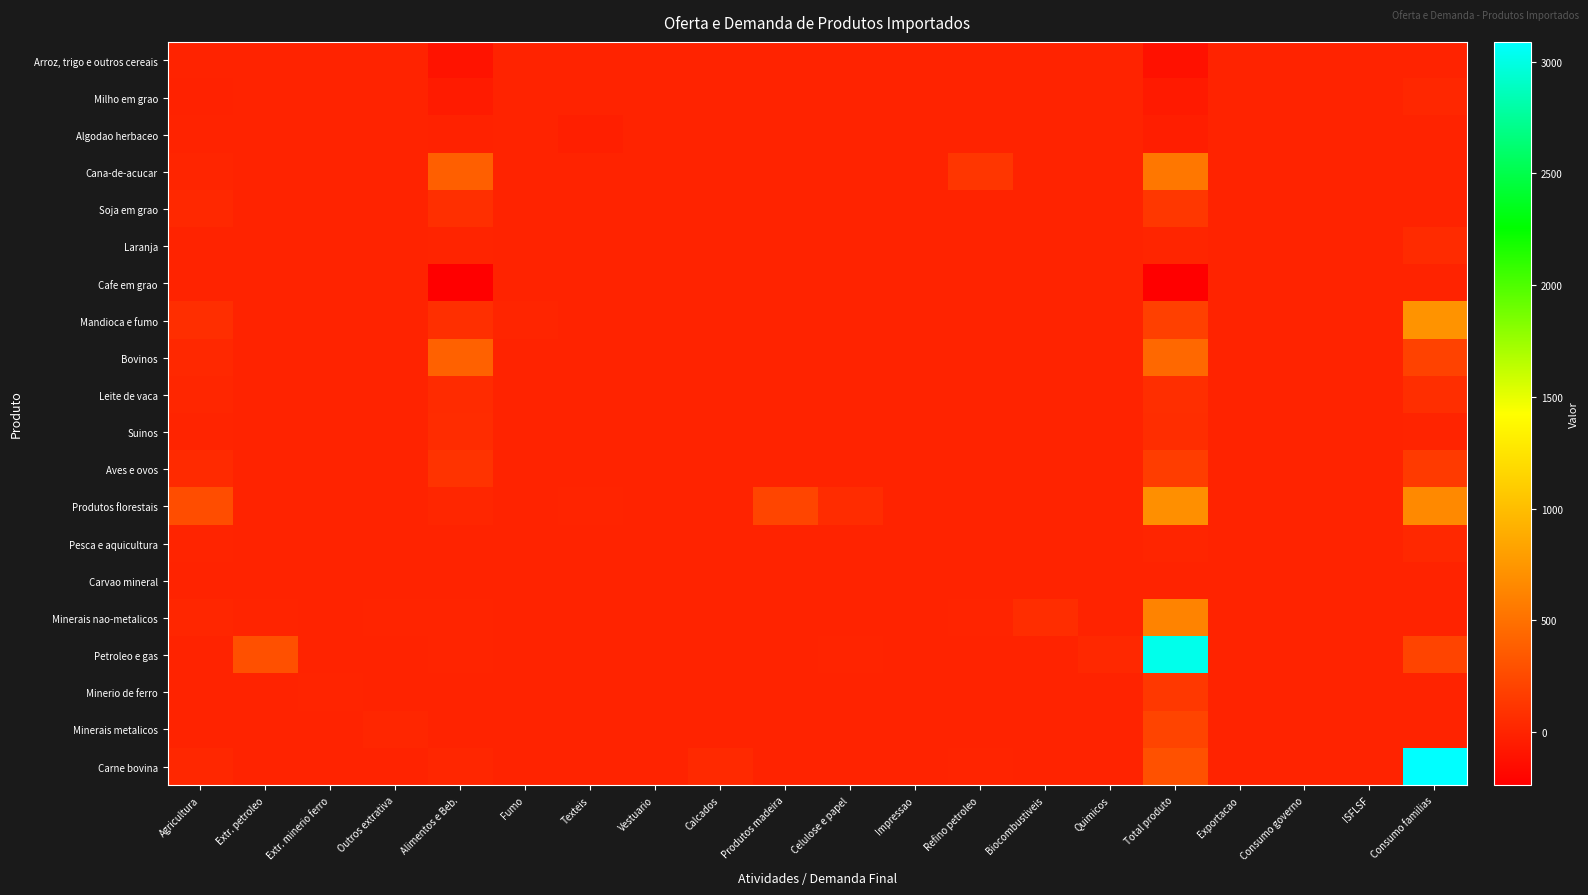

Reading left to right, what are all the values shown in this chart?

Arroz, trigo e outros cereais: Agricultura=-3.3	Extr. petroleo=0.0	Extr. minerio ferro=0.0	Outros extrativa=0.0	Alimentos e Beb.=-107.5	Fumo=0.0	Texteis=0.0	Vestuario=0.0	Calcados=0.0	Produtos madeira=0.0	Celulose e papel=0.0	Impressao=0.0	Refino petroleo=0.0	Biocombustiveis=0.0	Quimicos=0.0	Total produto=-118.6	Exportacao=0.0	Consumo governo=0.0	ISFLSF=0.0	Consumo familias=-1.7
Milho em grao: Agricultura=-5.1	Extr. petroleo=0.0	Extr. minerio ferro=0.0	Outros extrativa=0.0	Alimentos e Beb.=-52.5	Fumo=0.0	Texteis=0.0	Vestuario=0.0	Calcados=0.0	Produtos madeira=0.0	Celulose e papel=0.0	Impressao=0.0	Refino petroleo=0.0	Biocombustiveis=0.0	Quimicos=0.0	Total produto=-59.8	Exportacao=0.0	Consumo governo=0.0	ISFLSF=0.0	Consumo familias=26.0
Algodao herbaceo: Agricultura=-1.1	Extr. petroleo=0.0	Extr. minerio ferro=0.0	Outros extrativa=0.0	Alimentos e Beb.=-8.5	Fumo=0.0	Texteis=-27.4	Vestuario=0.0	Calcados=0.0	Produtos madeira=0.0	Celulose e papel=0.0	Impressao=0.0	Refino petroleo=0.0	Biocombustiveis=0.0	Quimicos=0.0	Total produto=-37.0	Exportacao=0.0	Consumo governo=0.0	ISFLSF=0.0	Consumo familias=0.0
Cana-de-acucar: Agricultura=13.8	Extr. petroleo=0.0	Extr. minerio ferro=0.0	Outros extrativa=0.0	Alimentos e Beb.=387.6	Fumo=0.0	Texteis=0.0	Vestuario=0.0	Calcados=0.0	Produtos madeira=0.0	Celulose e papel=0.0	Impressao=0.0	Refino petroleo=121.0	Biocombustiveis=0.0	Quimicos=0.0	Total produto=545.7	Exportacao=0.0	Consumo governo=0.0	ISFLSF=0.0	Consumo familias=0.0
Soja em grao: Agricultura=30.6	Extr. petroleo=0.0	Extr. minerio ferro=0.0	Outros extrativa=0.0	Alimentos e Beb.=75.8	Fumo=0.0	Texteis=0.0	Vestuario=0.0	Calcados=0.0	Produtos madeira=0.0	Celulose e papel=0.0	Impressao=0.0	Refino petroleo=1.8	Biocombustiveis=0.0	Quimicos=0.0	Total produto=128.6	Exportacao=0.0	Consumo governo=0.0	ISFLSF=0.0	Consumo familias=0.0
Laranja: Agricultura=0.3	Extr. petroleo=0.0	Extr. minerio ferro=0.0	Outros extrativa=0.0	Alimentos e Beb.=5.8	Fumo=0.0	Texteis=0.0	Vestuario=0.0	Calcados=0.0	Produtos madeira=0.0	Celulose e papel=0.0	Impressao=0.0	Refino petroleo=0.0	Biocombustiveis=0.0	Quimicos=0.0	Total produto=10.3	Exportacao=0.0	Consumo governo=0.0	ISFLSF=0.0	Consumo familias=52.4
Cafe em grao: Agricultura=-4.1	Extr. petroleo=0.0	Extr. minerio ferro=0.0	Outros extrativa=0.0	Alimentos e Beb.=-225.8	Fumo=0.0	Texteis=0.0	Vestuario=0.0	Calcados=0.0	Produtos madeira=0.0	Celulose e papel=0.0	Impressao=0.0	Refino petroleo=0.0	Biocombustiveis=0.0	Quimicos=0.0	Total produto=-238.5	Exportacao=0.0	Consumo governo=0.0	ISFLSF=0.0	Consumo familias=0.0
Mandioca e fumo: Agricultura=72.6	Extr. petroleo=0.0	Extr. minerio ferro=0.0	Outros extrativa=0.0	Alimentos e Beb.=73.8	Fumo=9.3	Texteis=0.0	Vestuario=0.0	Calcados=0.0	Produtos madeira=0.0	Celulose e papel=0.0	Impressao=0.0	Refino petroleo=0.0	Biocombustiveis=0.0	Quimicos=0.0	Total produto=189.9	Exportacao=0.0	Consumo governo=0.0	ISFLSF=0.0	Consumo familias=727.4
Bovinos: Agricultura=33.4	Extr. petroleo=0.0	Extr. minerio ferro=0.0	Outros extrativa=0.0	Alimentos e Beb.=403.7	Fumo=0.0	Texteis=0.0	Vestuario=0.0	Calcados=0.0	Produtos madeira=0.0	Celulose e papel=0.0	Impressao=0.0	Refino petroleo=0.0	Biocombustiveis=0.0	Quimicos=0.0	Total produto=444.8	Exportacao=0.0	Consumo governo=0.0	ISFLSF=0.0	Consumo familias=199.0
Leite de vaca: Agricultura=17.3	Extr. petroleo=0.0	Extr. minerio ferro=0.0	Outros extrativa=0.0	Alimentos e Beb.=51.7	Fumo=0.0	Texteis=0.0	Vestuario=0.0	Calcados=0.0	Produtos madeira=0.0	Celulose e papel=0.0	Impressao=0.0	Refino petroleo=0.0	Biocombustiveis=0.0	Quimicos=0.0	Total produto=69.0	Exportacao=0.0	Consumo governo=0.0	ISFLSF=0.0	Consumo familias=68.7
Suinos: Agricultura=8.1	Extr. petroleo=0.0	Extr. minerio ferro=0.0	Outros extrativa=0.0	Alimentos e Beb.=55.7	Fumo=0.0	Texteis=0.0	Vestuario=0.0	Calcados=0.0	Produtos madeira=0.0	Celulose e papel=0.0	Impressao=0.0	Refino petroleo=0.0	Biocombustiveis=0.0	Quimicos=0.0	Total produto=63.8	Exportacao=0.0	Consumo governo=0.0	ISFLSF=0.0	Consumo familias=4.3
Aves e ovos: Agricultura=47.1	Extr. petroleo=0.0	Extr. minerio ferro=0.0	Outros extrativa=0.0	Alimentos e Beb.=102.7	Fumo=0.0	Texteis=0.0	Vestuario=0.0	Calcados=0.0	Produtos madeira=0.0	Celulose e papel=0.0	Impressao=0.0	Refino petroleo=0.0	Biocombustiveis=0.0	Quimicos=0.0	Total produto=170.3	Exportacao=0.0	Consumo governo=0.0	ISFLSF=0.0	Consumo familias=146.7
Produtos florestais: Agricultura=273.3	Extr. petroleo=0.0	Extr. minerio ferro=0.0	Outros extrativa=0.0	Alimentos e Beb.=15.1	Fumo=0.0	Texteis=3.2	Vestuario=1.5	Calcados=0.0	Produtos madeira=220.2	Celulose e papel=59.8	Impressao=0.0	Refino petroleo=0.0	Biocombustiveis=0.0	Quimicos=1.9	Total produto=697.4	Exportacao=0.0	Consumo governo=0.0	ISFLSF=0.0	Consumo familias=659.5
Pesca e aquicultura: Agricultura=5.3	Extr. petroleo=0.0	Extr. minerio ferro=0.0	Outros extrativa=0.0	Alimentos e Beb.=0.9	Fumo=0.0	Texteis=0.0	Vestuario=0.0	Calcados=0.0	Produtos madeira=0.0	Celulose e papel=0.0	Impressao=0.0	Refino petroleo=0.0	Biocombustiveis=0.0	Quimicos=0.0	Total produto=10.6	Exportacao=0.0	Consumo governo=0.0	ISFLSF=0.0	Consumo familias=32.2
Carvao mineral: Agricultura=0.0	Extr. petroleo=0.0	Extr. minerio ferro=0.0	Outros extrativa=0.0	Alimentos e Beb.=0.0	Fumo=0.0	Texteis=0.0	Vestuario=0.0	Calcados=0.0	Produtos madeira=0.0	Celulose e papel=0.0	Impressao=0.0	Refino petroleo=0.0	Biocombustiveis=0.0	Quimicos=0.0	Total produto=0.0	Exportacao=0.0	Consumo governo=0.0	ISFLSF=0.0	Consumo familias=0.0
Minerais nao-metalicos: Agricultura=16.0	Extr. petroleo=4.4	Extr. minerio ferro=0.0	Outros extrativa=6.6	Alimentos e Beb.=5.9	Fumo=0.0	Texteis=0.0	Vestuario=0.0	Calcados=0.0	Produtos madeira=0.0	Celulose e papel=0.0	Impressao=0.0	Refino petroleo=2.3	Biocombustiveis=64.0	Quimicos=0.0	Total produto=625.6	Exportacao=0.0	Consumo governo=0.0	ISFLSF=0.0	Consumo familias=0.0
Petroleo e gas: Agricultura=0.0	Extr. petroleo=292.4	Extr. minerio ferro=0.0	Outros extrativa=0.0	Alimentos e Beb.=7.9	Fumo=0.0	Texteis=0.0	Vestuario=0.0	Calcados=0.0	Produtos madeira=0.0	Celulose e papel=7.7	Impressao=0.0	Refino petroleo=0.0	Biocombustiveis=0.0	Quimicos=28.7	Total produto=3023.0	Exportacao=0.0	Consumo governo=0.0	ISFLSF=0.0	Consumo familias=214.2
Minerio de ferro: Agricultura=0.0	Extr. petroleo=0.0	Extr. minerio ferro=6.9	Outros extrativa=0.0	Alimentos e Beb.=0.0	Fumo=0.0	Texteis=0.0	Vestuario=0.0	Calcados=0.0	Produtos madeira=0.0	Celulose e papel=0.0	Impressao=0.0	Refino petroleo=0.0	Biocombustiveis=0.0	Quimicos=0.0	Total produto=137.9	Exportacao=0.0	Consumo governo=0.0	ISFLSF=0.0	Consumo familias=0.0
Minerais metalicos: Agricultura=0.0	Extr. petroleo=1.5	Extr. minerio ferro=0.0	Outros extrativa=20.0	Alimentos e Beb.=0.0	Fumo=0.0	Texteis=0.0	Vestuario=0.0	Calcados=0.0	Produtos madeira=0.0	Celulose e papel=0.0	Impressao=0.0	Refino petroleo=0.0	Biocombustiveis=0.0	Quimicos=0.0	Total produto=213.1	Exportacao=0.0	Consumo governo=0.0	ISFLSF=0.0	Consumo familias=0.0
Carne bovina: Agricultura=27.7	Extr. petroleo=0.0	Extr. minerio ferro=0.0	Outros extrativa=0.0	Alimentos e Beb.=21.2	Fumo=0.0	Texteis=0.0	Vestuario=0.0	Calcados=35.9	Produtos madeira=0.0	Celulose e papel=0.0	Impressao=0.0	Refino petroleo=4.3	Biocombustiveis=0.0	Quimicos=0.0	Total produto=295.8	Exportacao=0.0	Consumo governo=0.0	ISFLSF=0.0	Consumo familias=3088.6